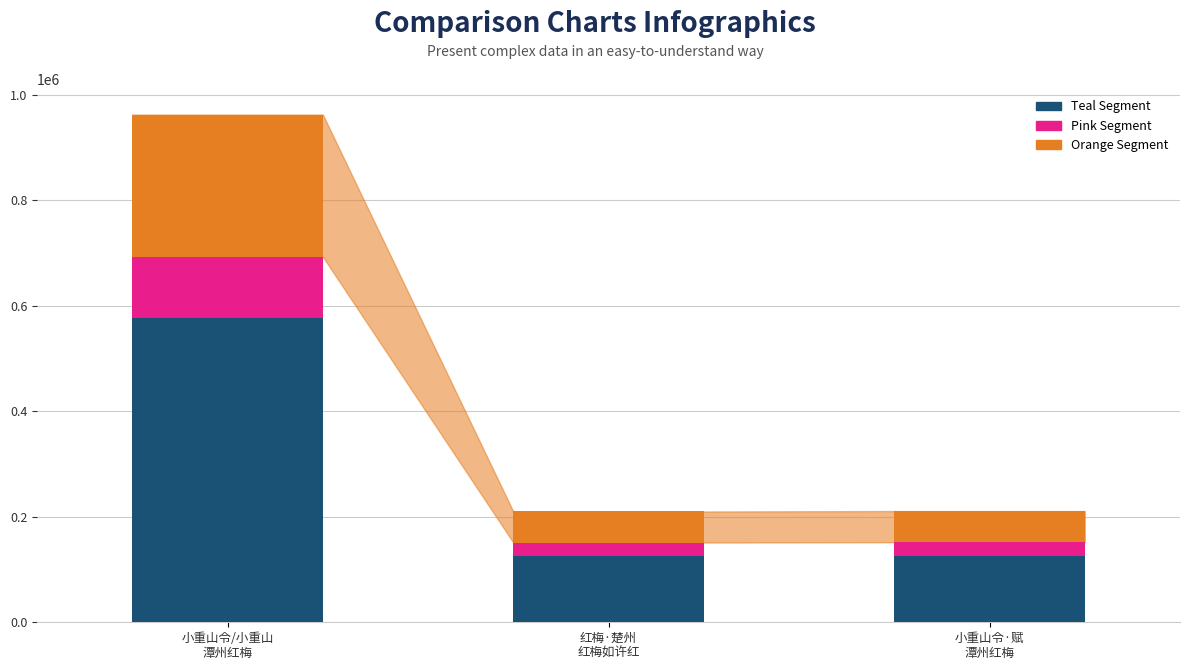

What is the difference between the maximum and second lowest values in the Teal Segment series?

450916.2